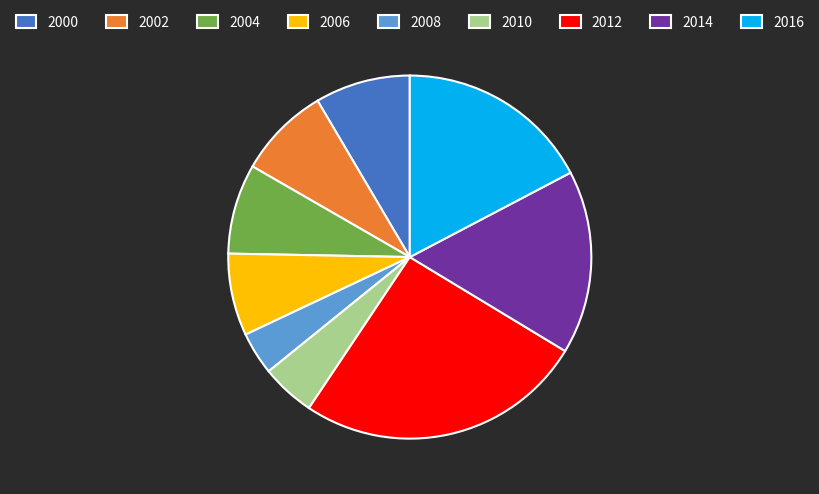

Count the number of slices in the pie.

9